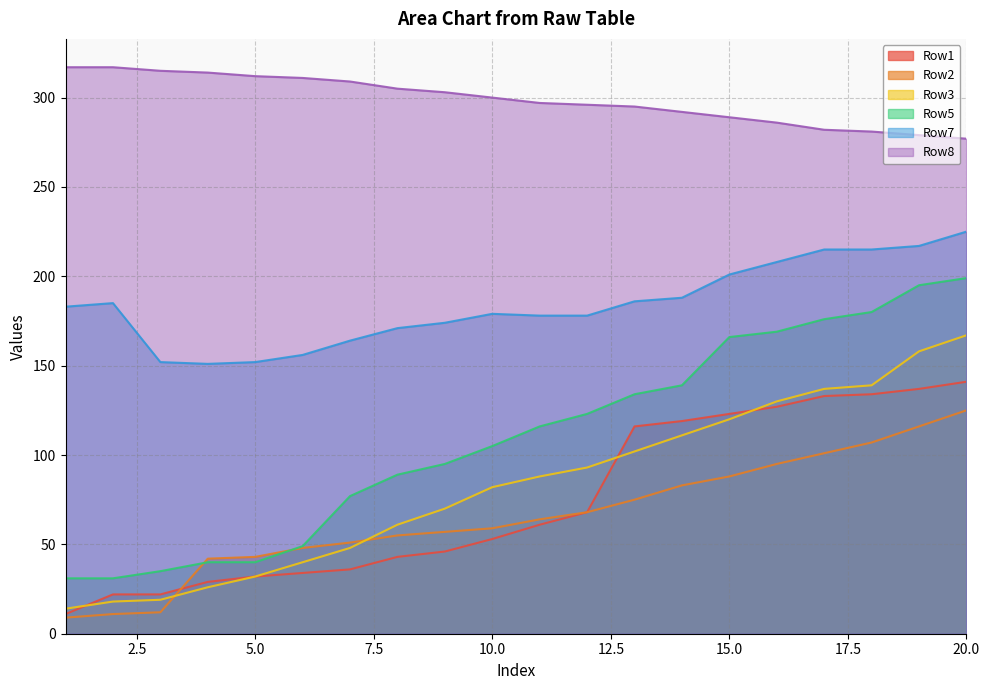

Reading left to right, extract all data points from this chart.

Row1: 11	22	22	29	32	34	36	43	46	53	61	68	116	119	123	127	133	134	137	141
Row2: 9	11	12	42	43	48	51	55	57	59	64	68	75	83	88	95	101	107	116	125
Row3: 14	18	19	26	32	40	48	61	70	82	88	93	102	111	120	130	137	139	158	167
Row5: 31	31	35	40	40	49	77	89	95	105	116	123	134	139	166	169	176	180	195	199
Row7: 183	185	152	151	152	156	164	171	174	179	178	178	186	188	201	208	215	215	217	225
Row8: 317	317	315	314	312	311	309	305	303	300	297	296	295	292	289	286	282	281	279	277